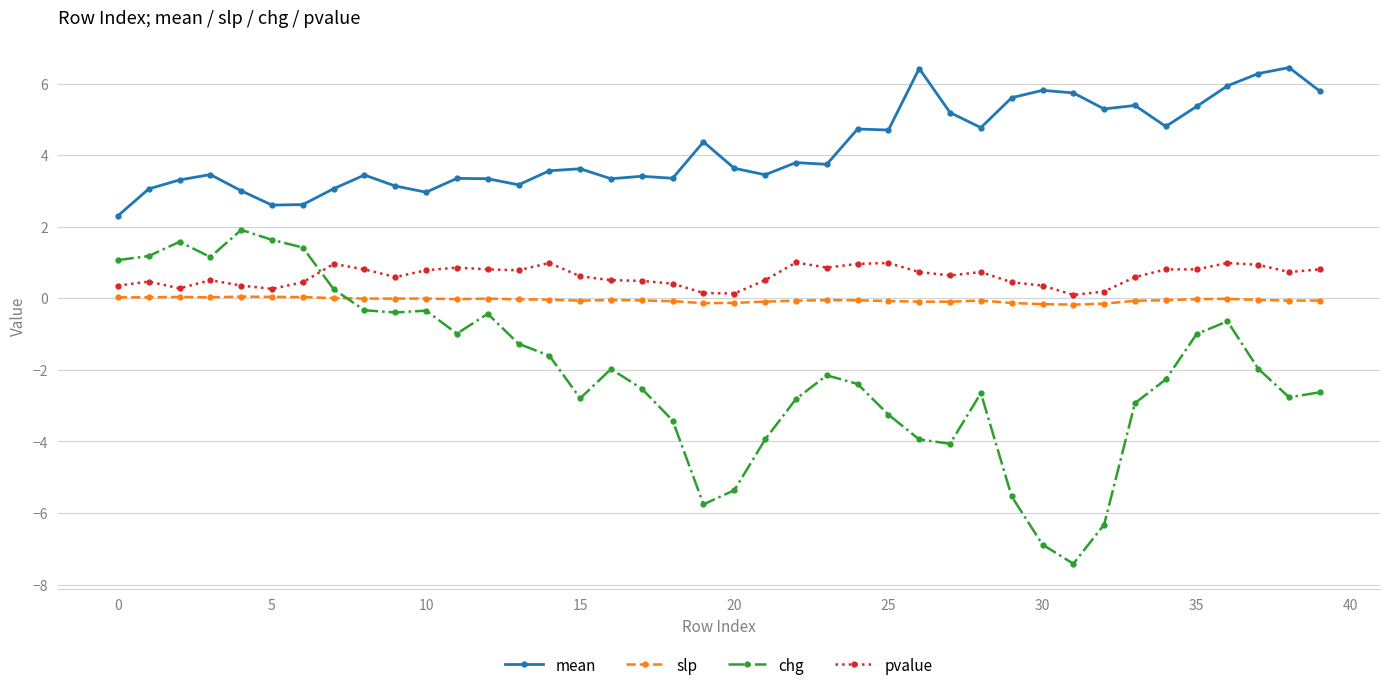

Which series has the largest range (max minus min)?

chg